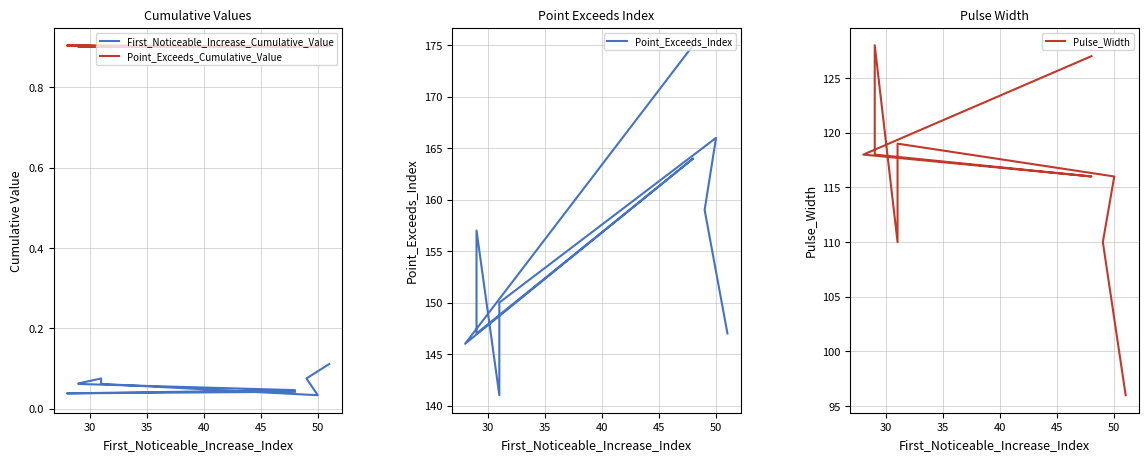

How many interior local valleys does the First_Noticeable_Increase_Cumulative_Value series have?

2